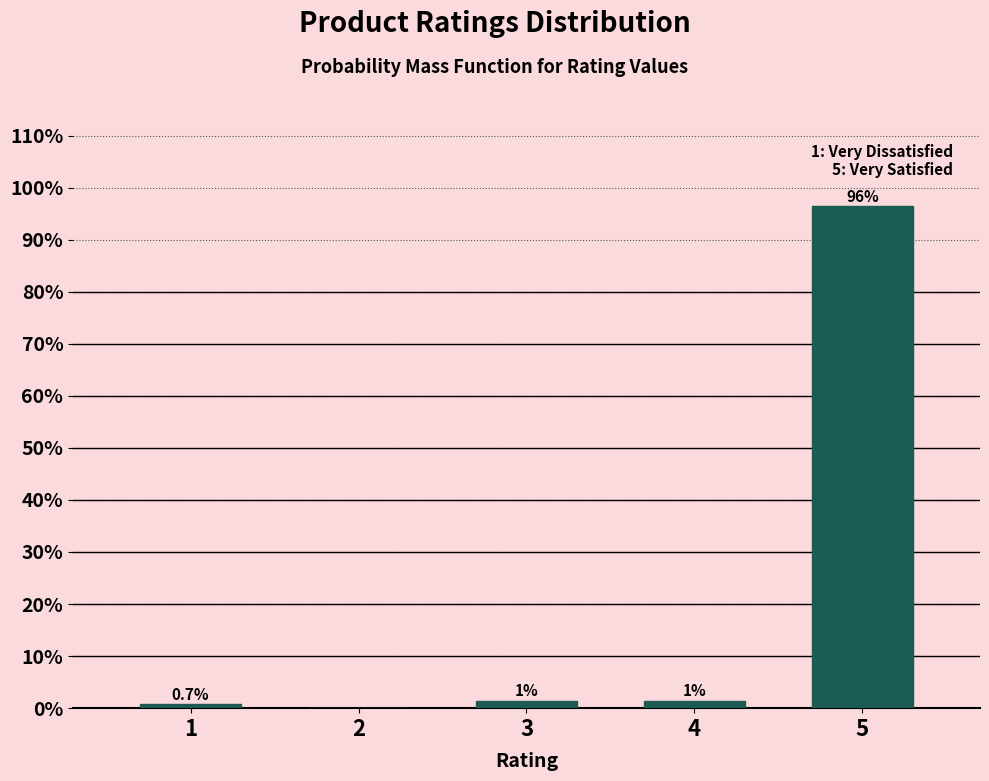

Between 2 and 3, which is larger?

3